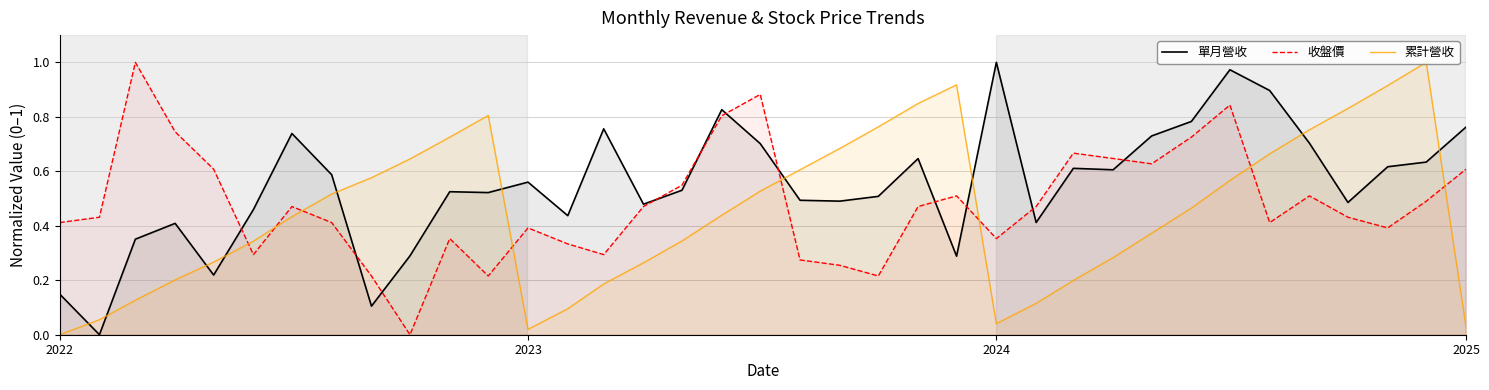

How many intersections are there between 累計營收 and 收盤價?

8